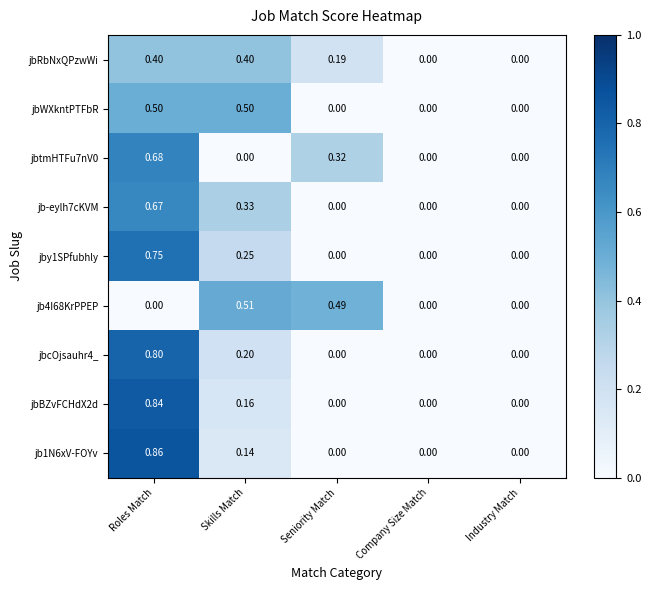

At which category does the chart reach its peak across all series?

Roles Match